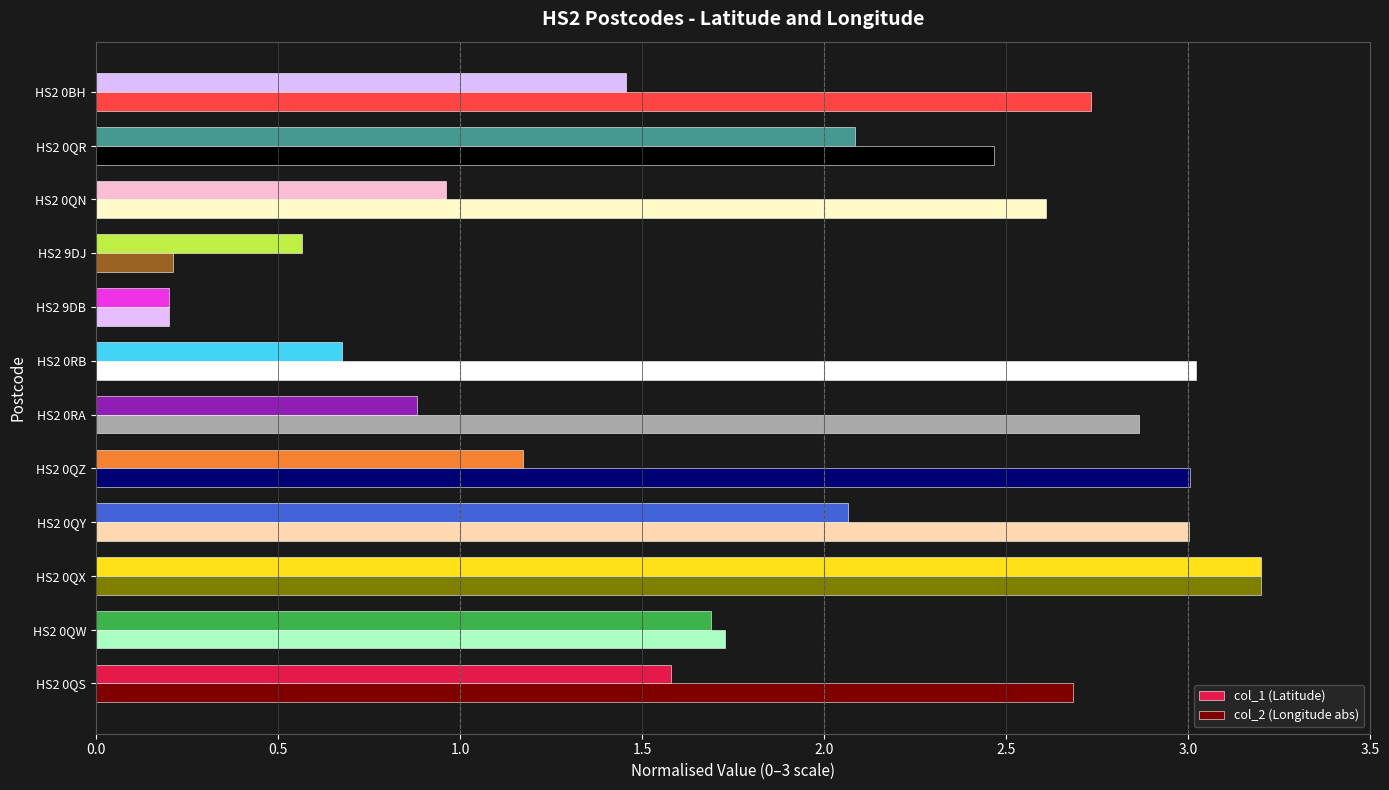

The value of col_2 (Longitude abs) at HS2 0QX is 3.2. True or false?

True